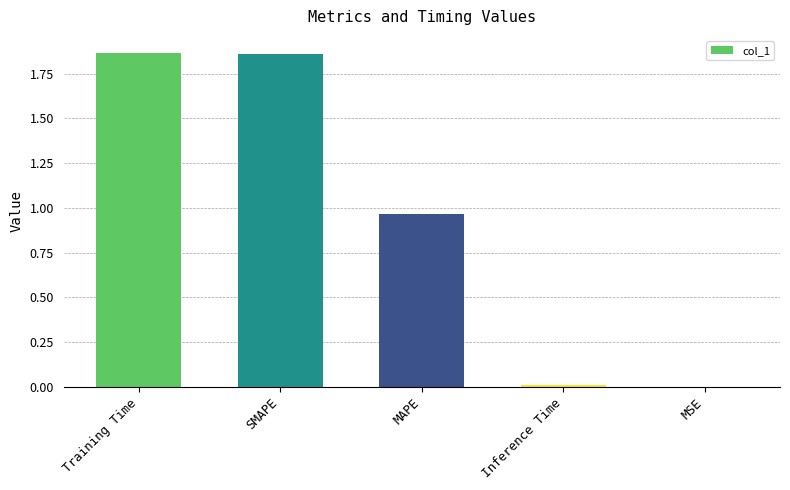

Between Training Time and MAPE, which is larger?

Training Time